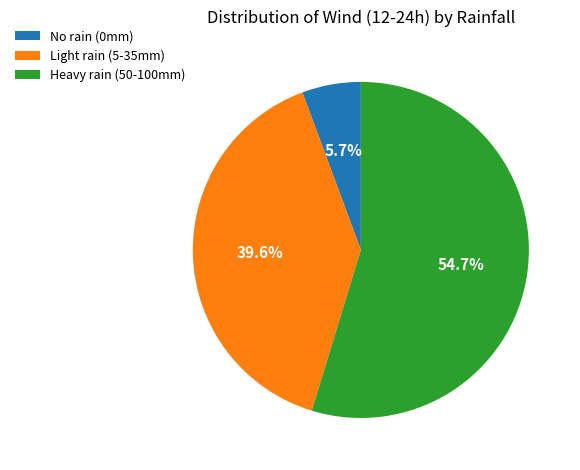

Rank the categories by value from lowest to highest.

No rain (0mm), Light rain (5-35mm), Heavy rain (50-100mm)